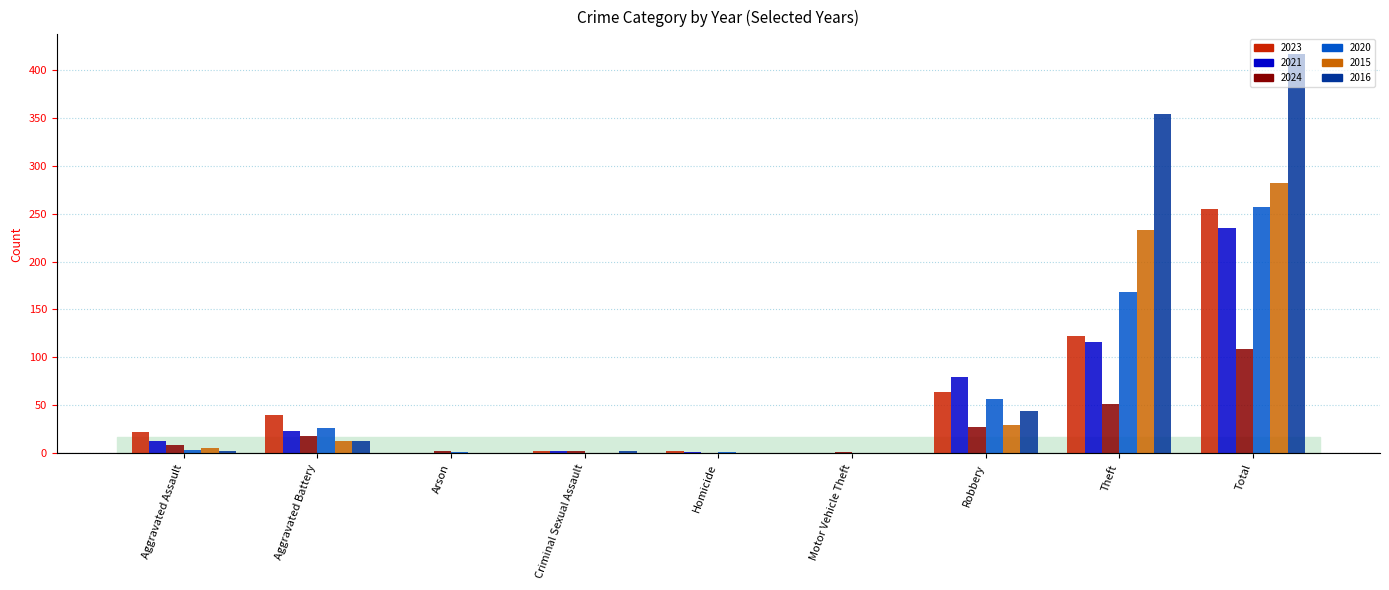

What are all the series names shown in the legend?

2023, 2021, 2024, 2020, 2015, 2016